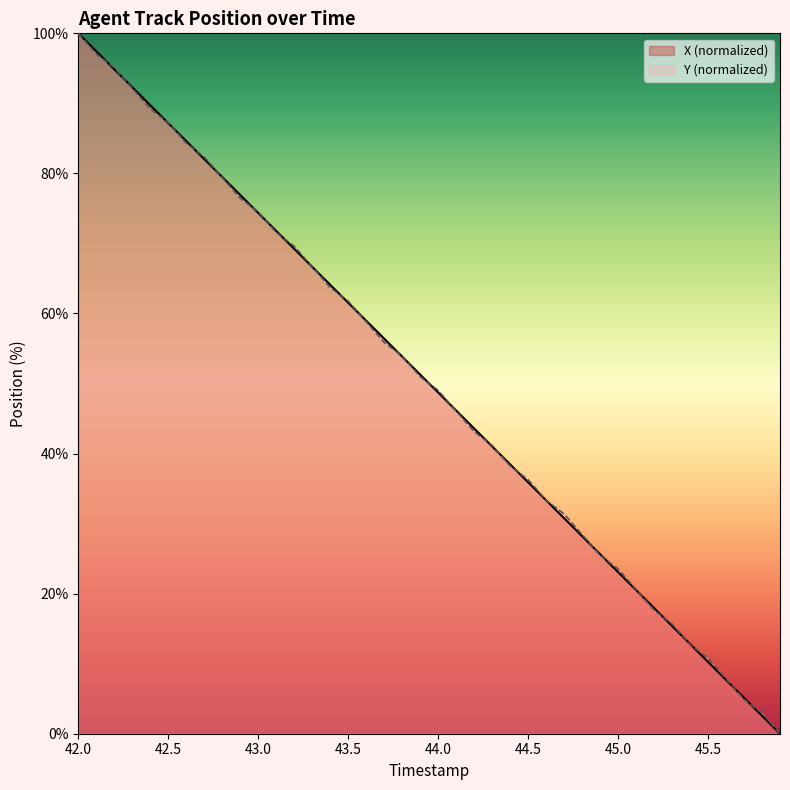

Is it true that X (normalized) equals 19.7 at 44.0?

False